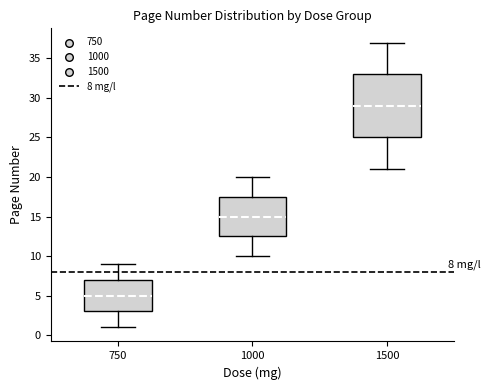

Which box's median line is the lowest?

750